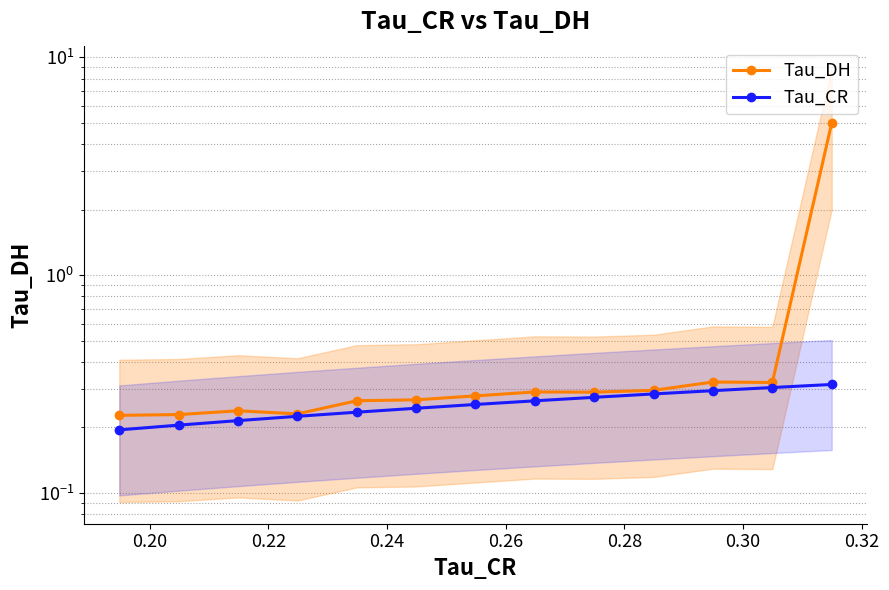

List the series in order of their overall mean, highest first.

Tau_DH, Tau_CR